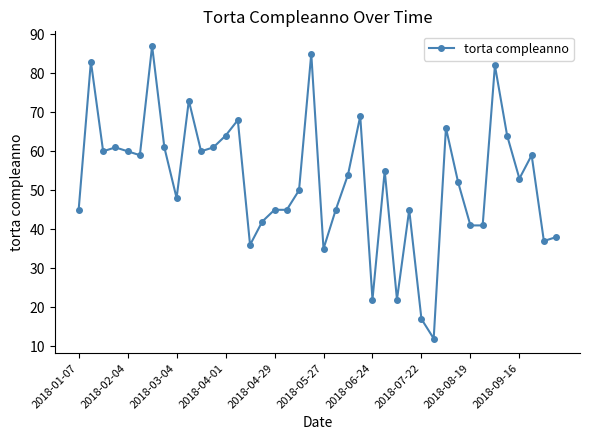

What is the maximum value shown in the chart?

87